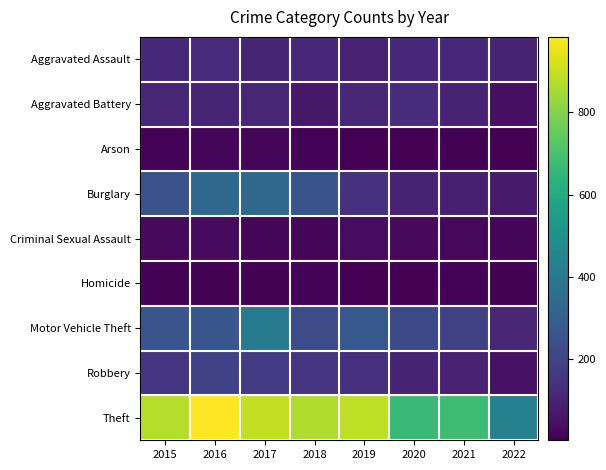

Rank the series at 2022 from highest to lowest value.

Theft, Motor Vehicle Theft, Aggravated Assault, Burglary, Robbery, Aggravated Battery, Criminal Sexual Assault, Homicide, Arson